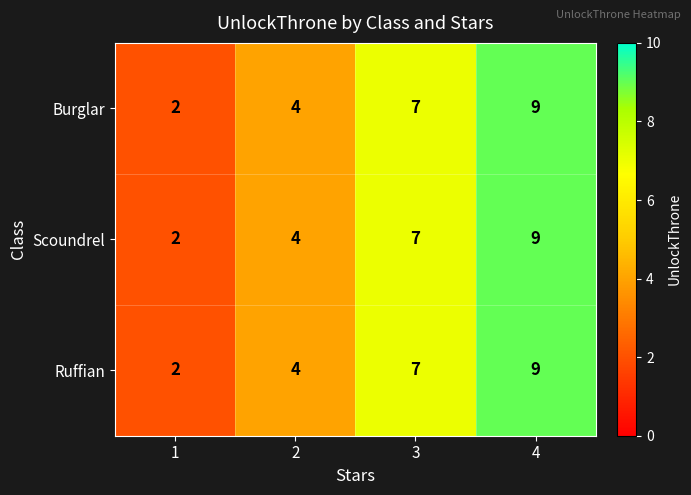

Count the Burglar values in the range 4 to 9.

3